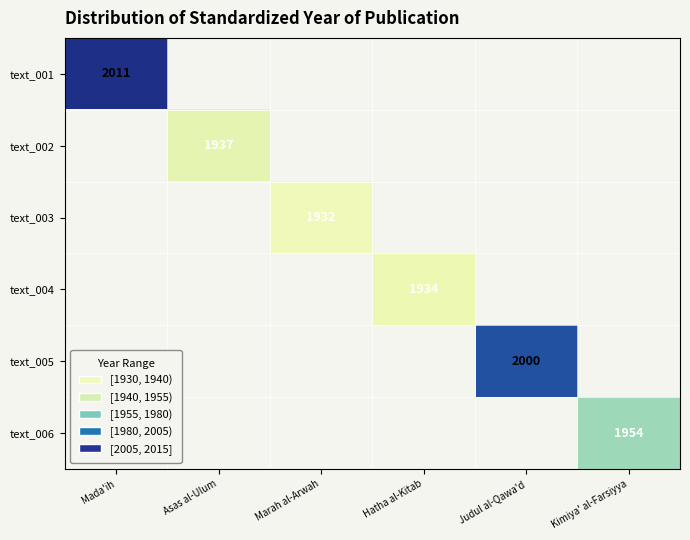

The text_006 series shows 1954 at Kimiya' al-Farsiyya. True or false?

True